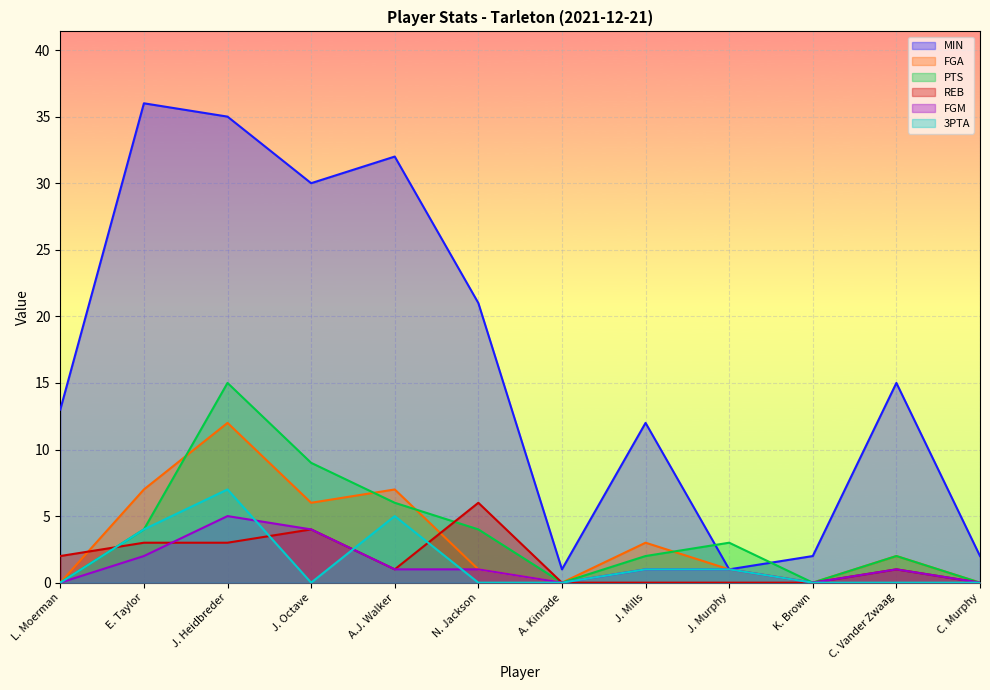

How many lines are shown in the chart?

6